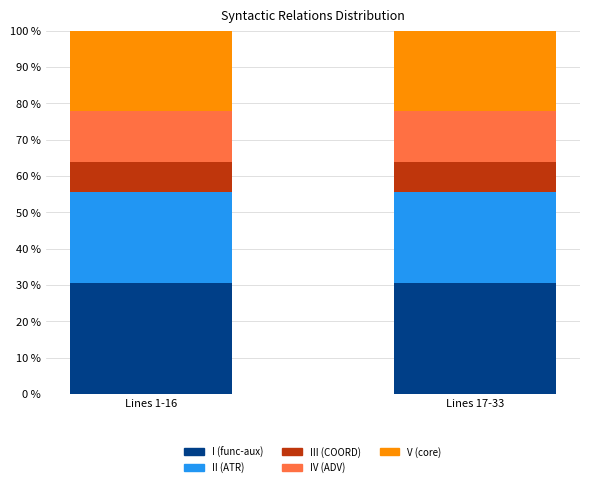

What is the lowest value of the I (func-aux) series?

30.6